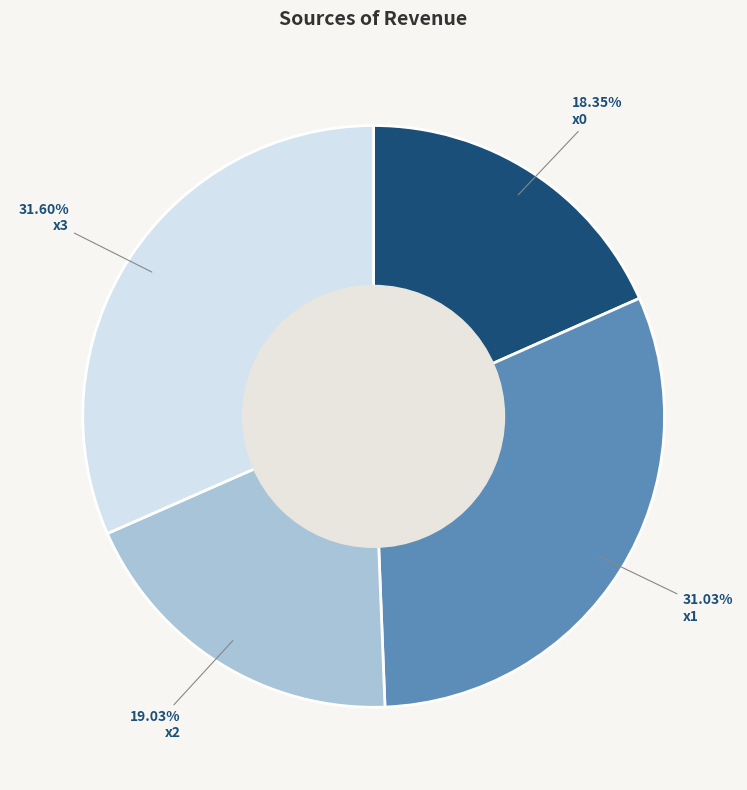

What portion of the pie excludes x0?

81.7%